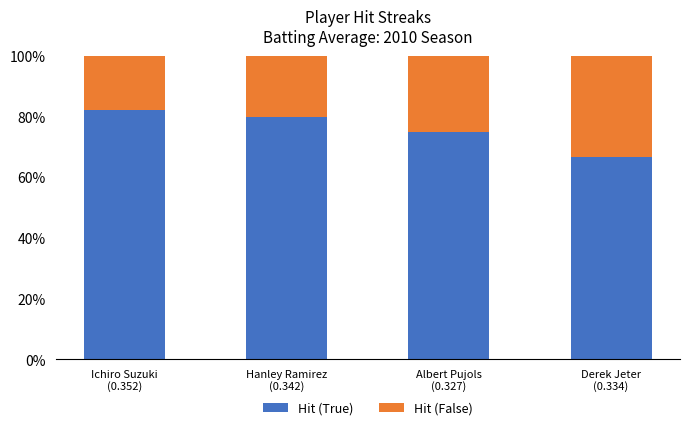

What is the average value of the Hit (True) series?

75.9